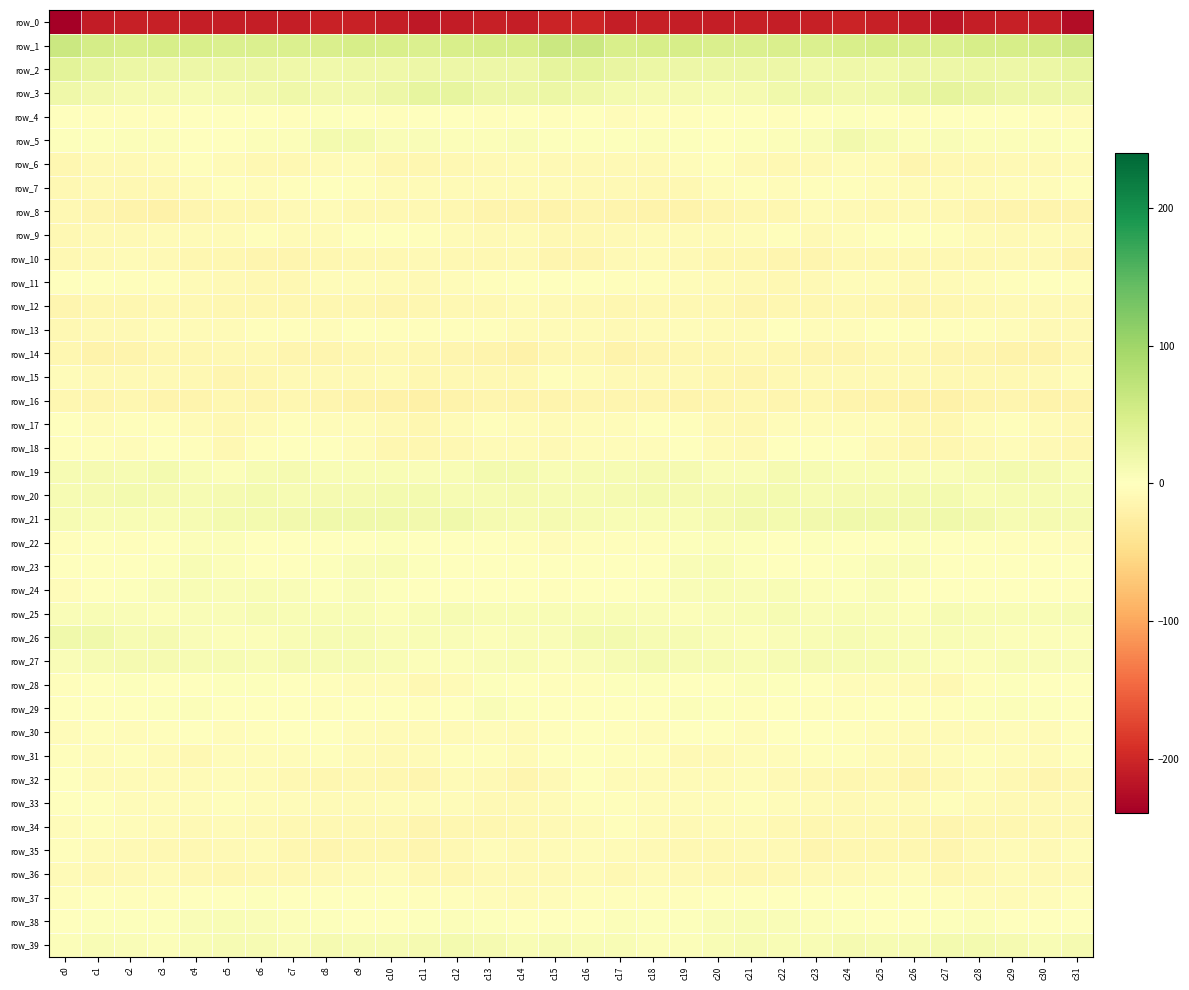

How many distinct data groups are displayed?

40